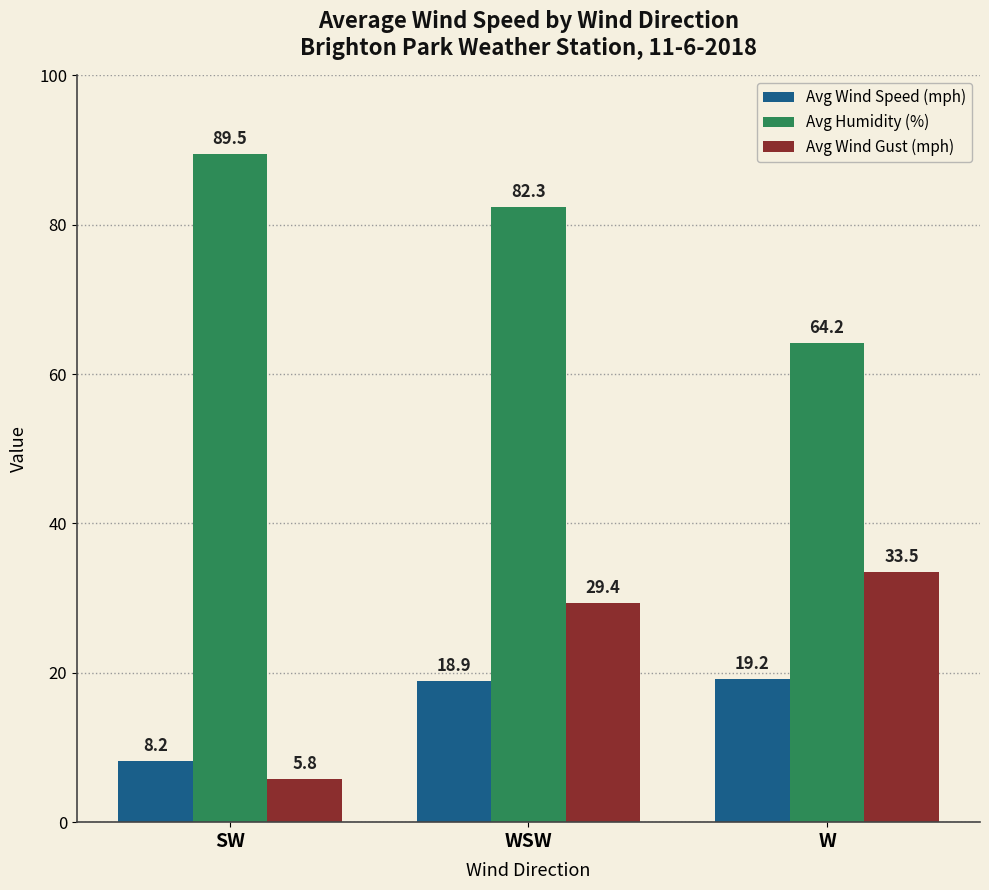

What position from the right is WSW?

2